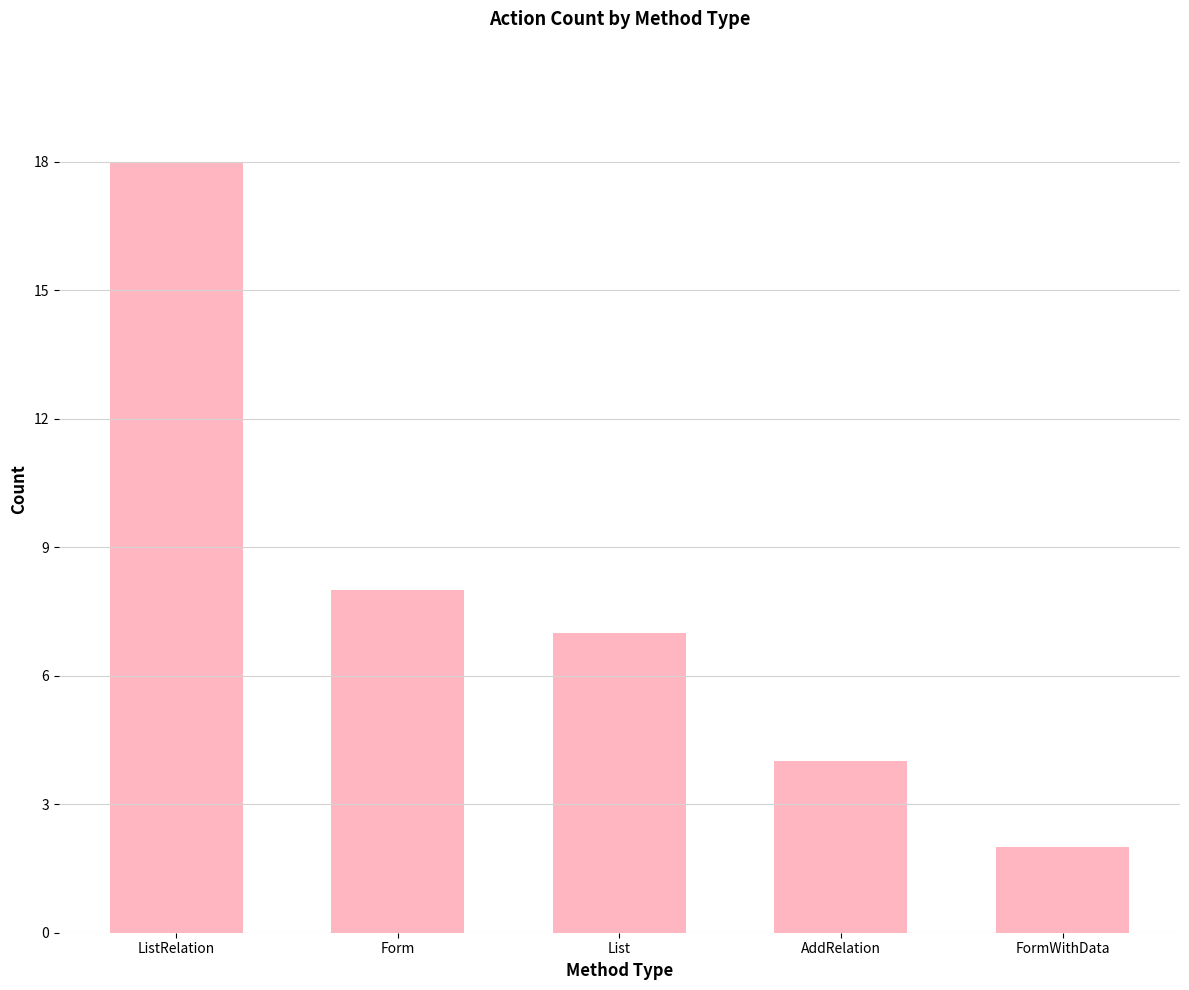

What is the change in value from Form to FormWithData?

-6